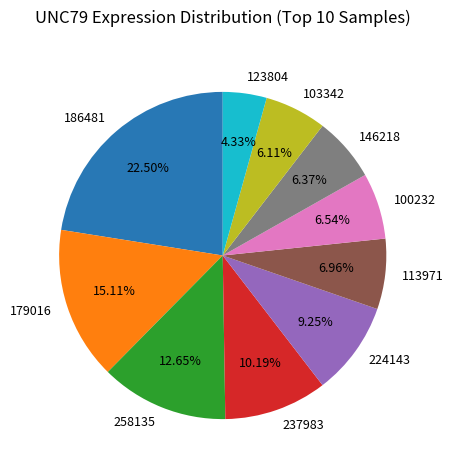

Which category has the biggest portion of the pie?

186481